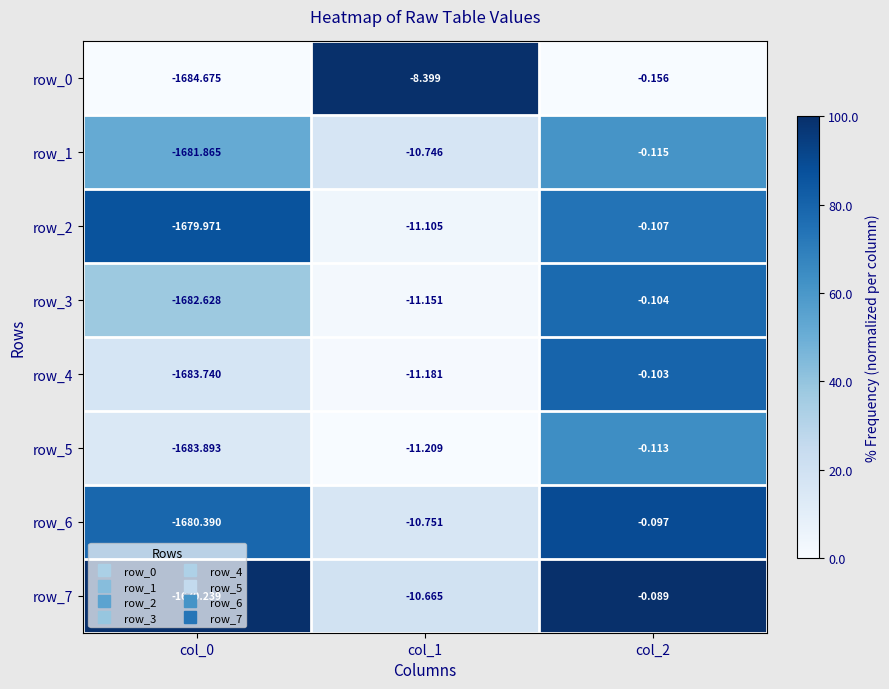

Is the value of row_0 at col_1 greater than the value of row_4 at col_2?

No